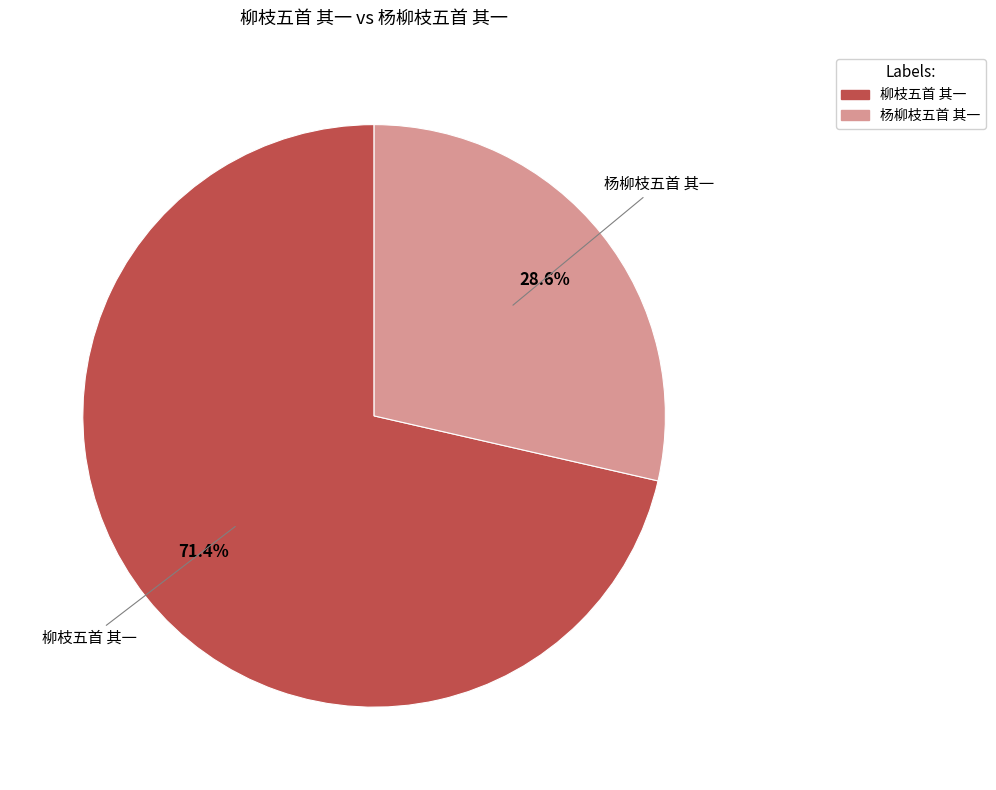

Is 柳枝五首 其一 the majority of the pie?

Yes